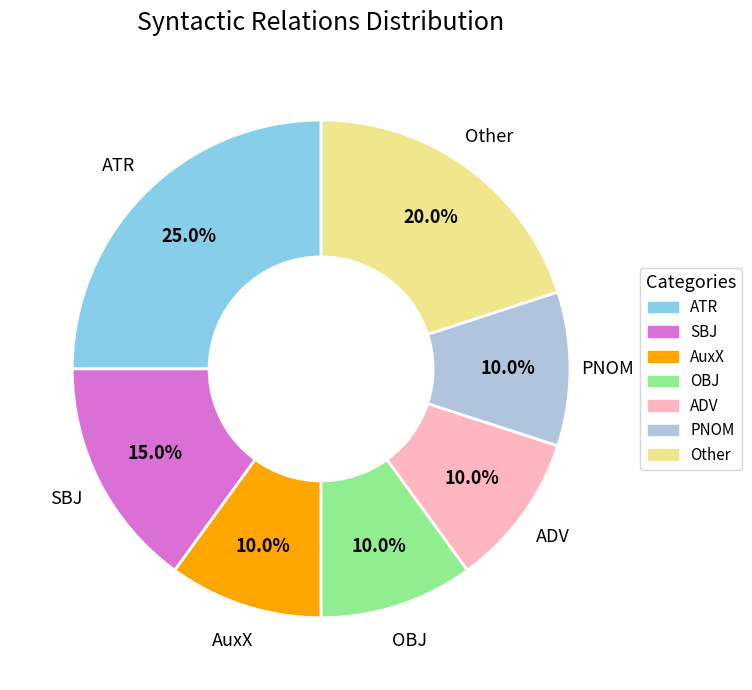

Is there any slice that represents more than half of the pie?

No